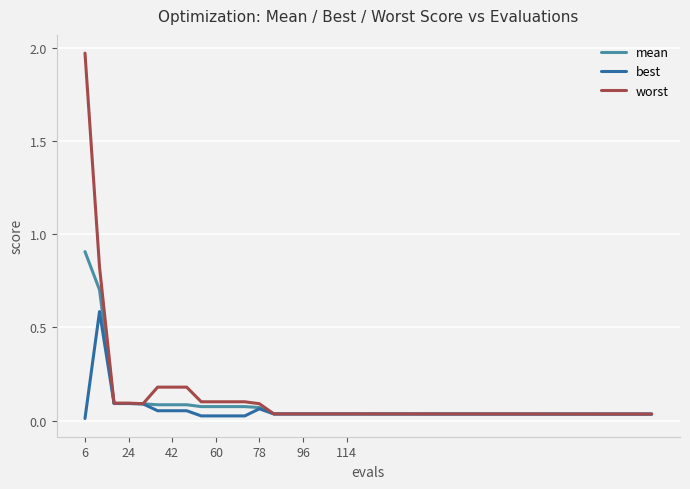

List the series in order of their peak value, lowest first.

best, mean, worst